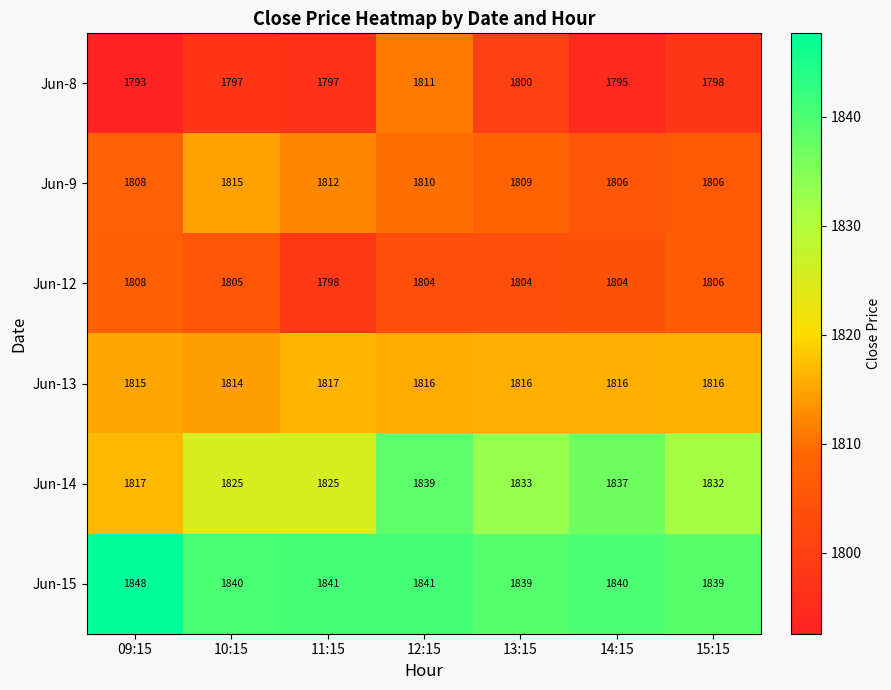

The Jun-14 series shows 1833 at 13:15. True or false?

True